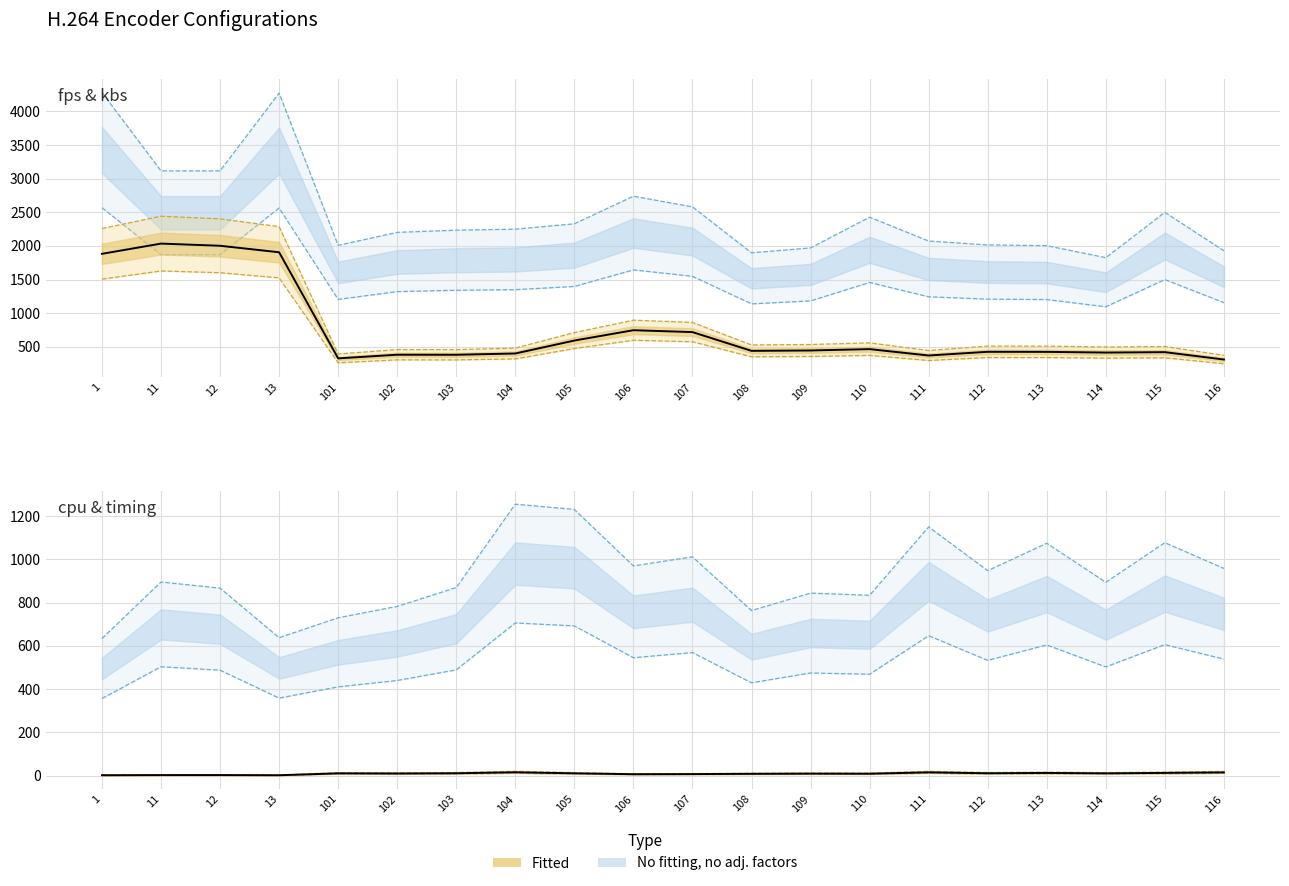

Between 108 and 116, which is larger?

108